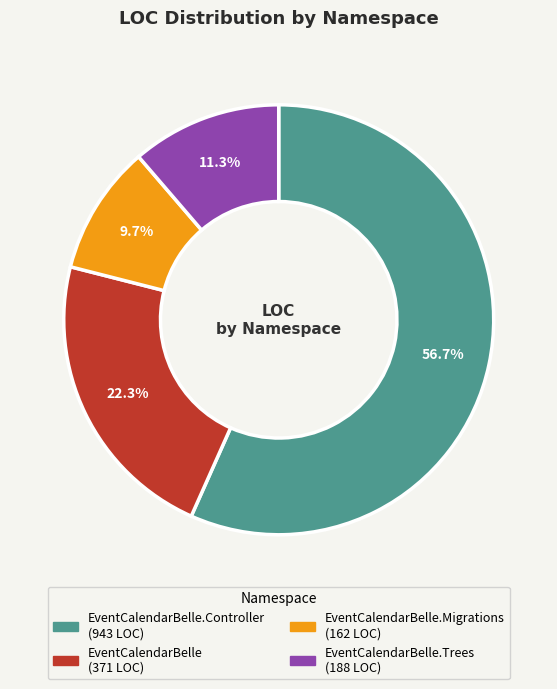

Is there a majority slice in this chart?

Yes